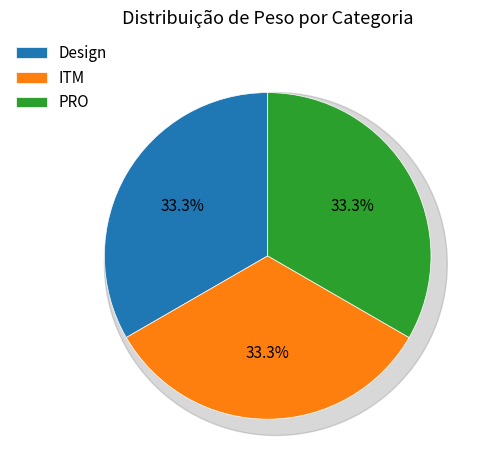

Count the number of slices in the pie.

4